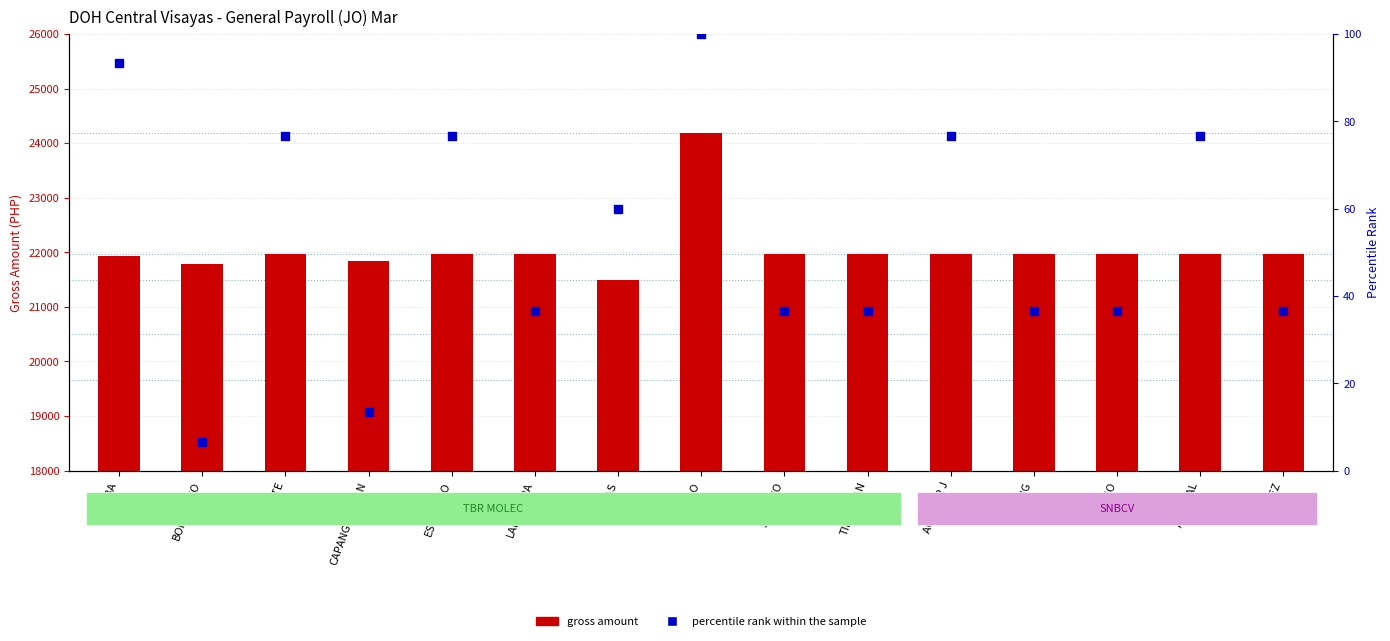

At which category is the sum across all series the highest?

NIEDO